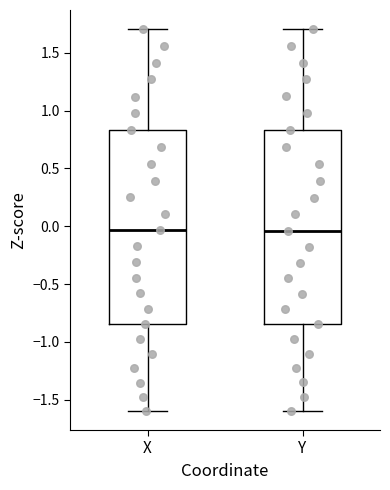

Reading left to right, read every box against the y-axis: the position of its median line, the range the box covers, and the ends of its whiskers. The values are not printed on the chart, so give them approximately, as read against the axis.

X: median -0.05, box -0.85 to 0.85, whiskers -1.60 to 1.70
Y: median -0.05, box -0.85 to 0.85, whiskers -1.60 to 1.70